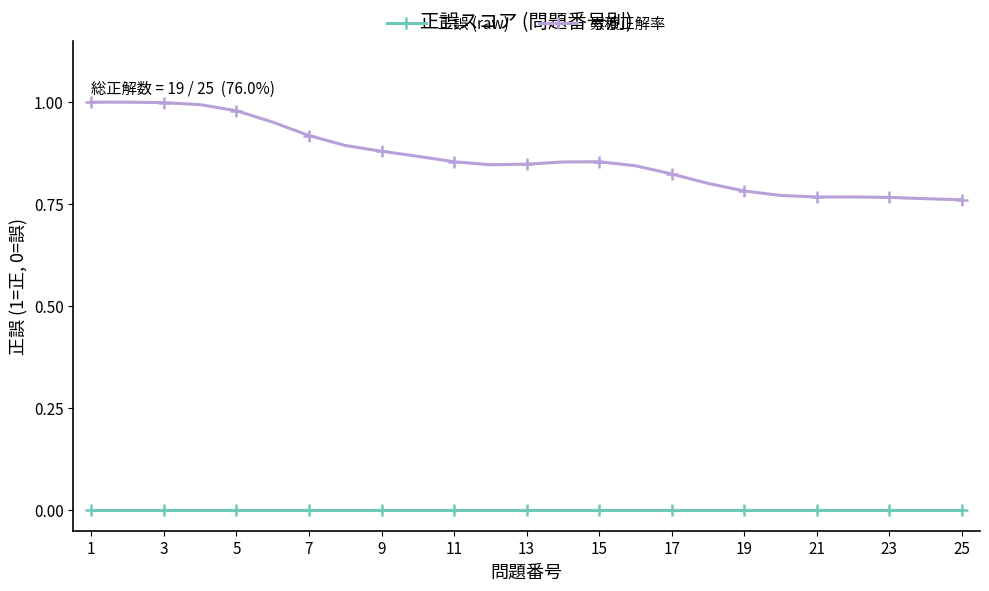

True or false: 正誤 (raw) and 累積正解率 cross at least once.

False